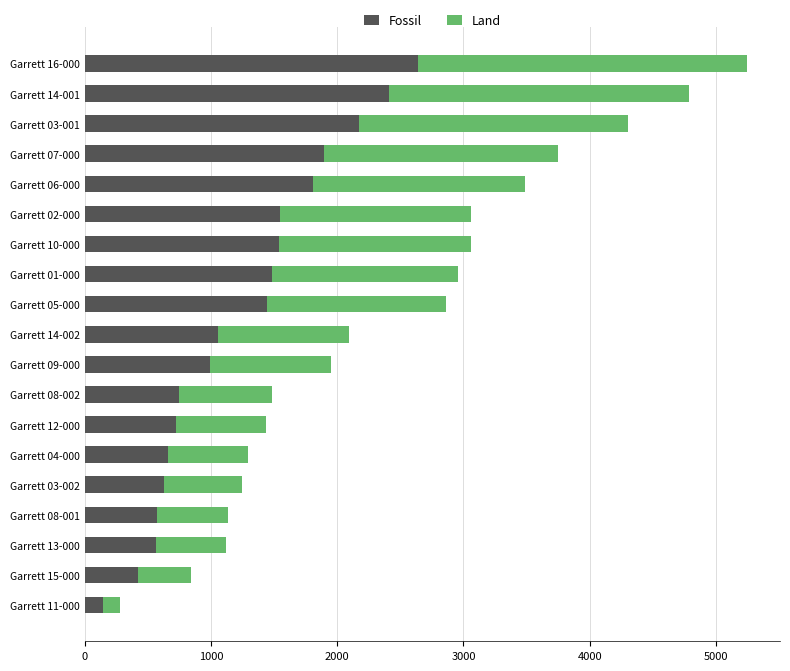

What is the total value across all series at Garrett 03-001?

4307